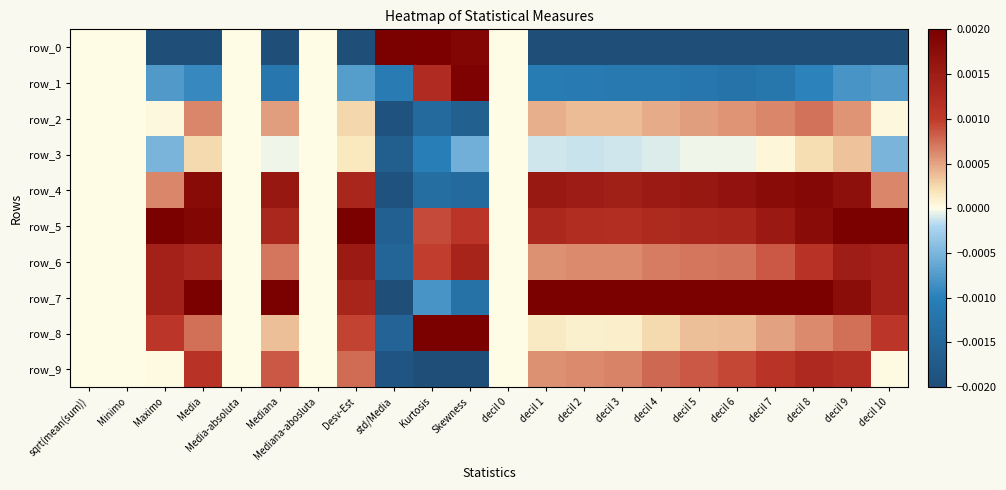

Which label corresponds to the largest value in the chart?

std/Media